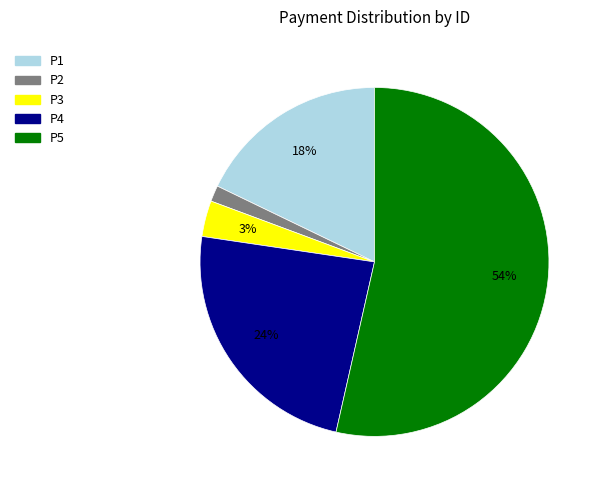

True or false: P5 accounts for 59% of the total.

False